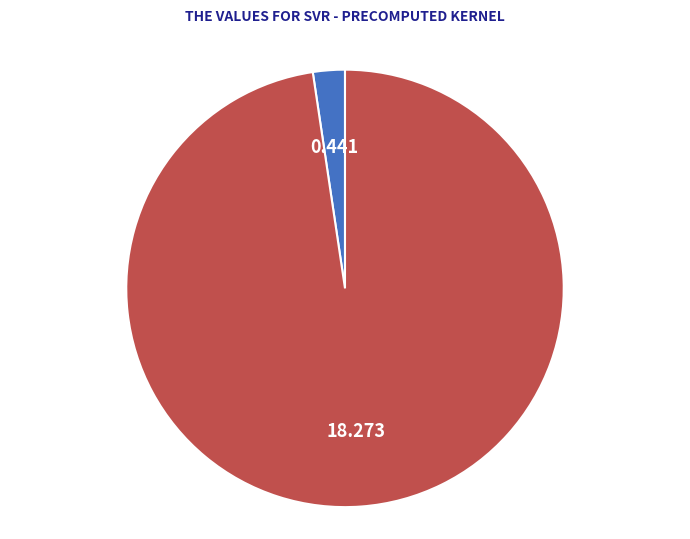

Which slice is the largest?

mean_test_RMSE